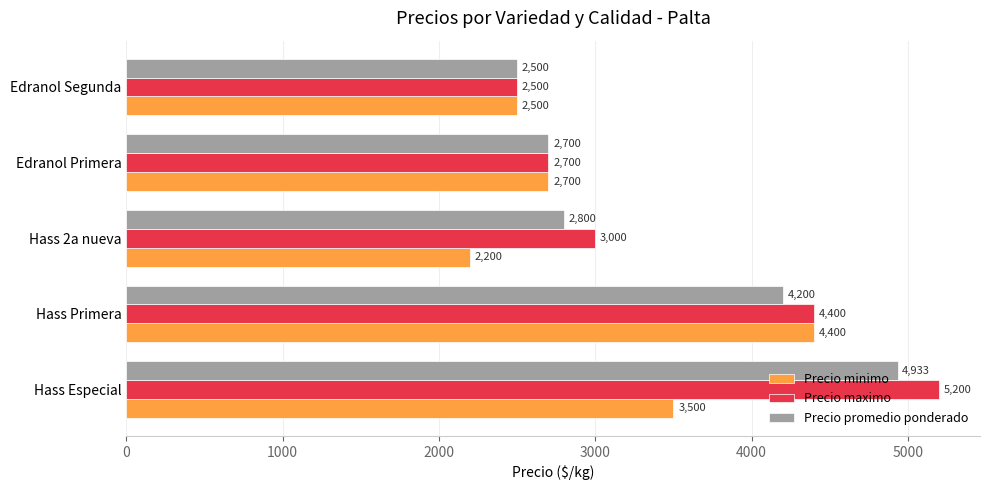

How many data points in Precio minimo are less than 2700?

2